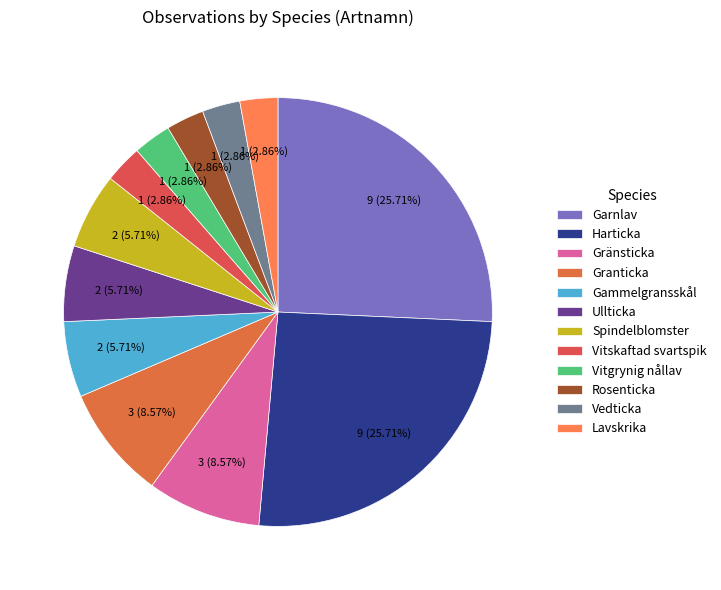

Combined, do Gammelgransskål and Ullticka account for over 50%?

No